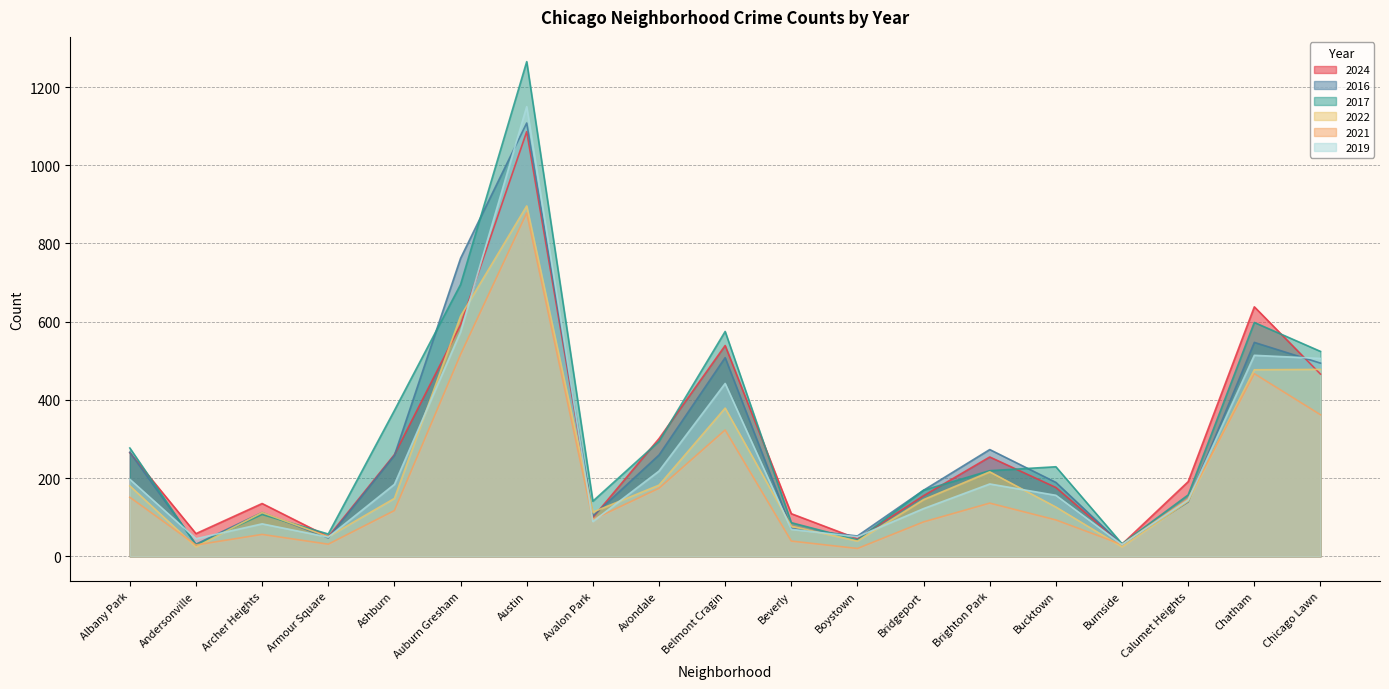

True or false: 2022 has a value of 148 at Ashburn.

True